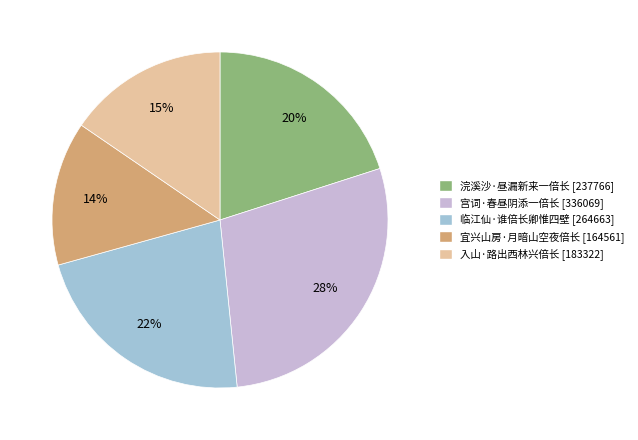

Which category has the biggest portion of the pie?

宫词·春昼阴添一倍长